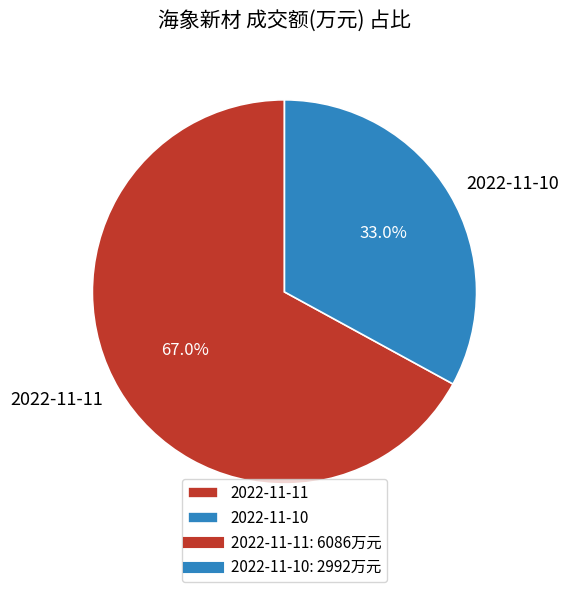

How many slices are in this pie chart?

2